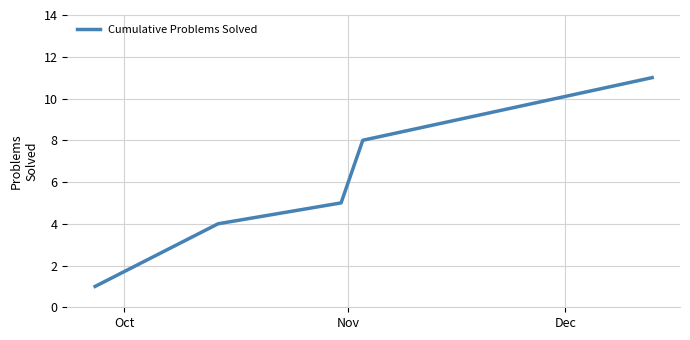

True or false: there are more than 0 points higher than both neighbors.

False